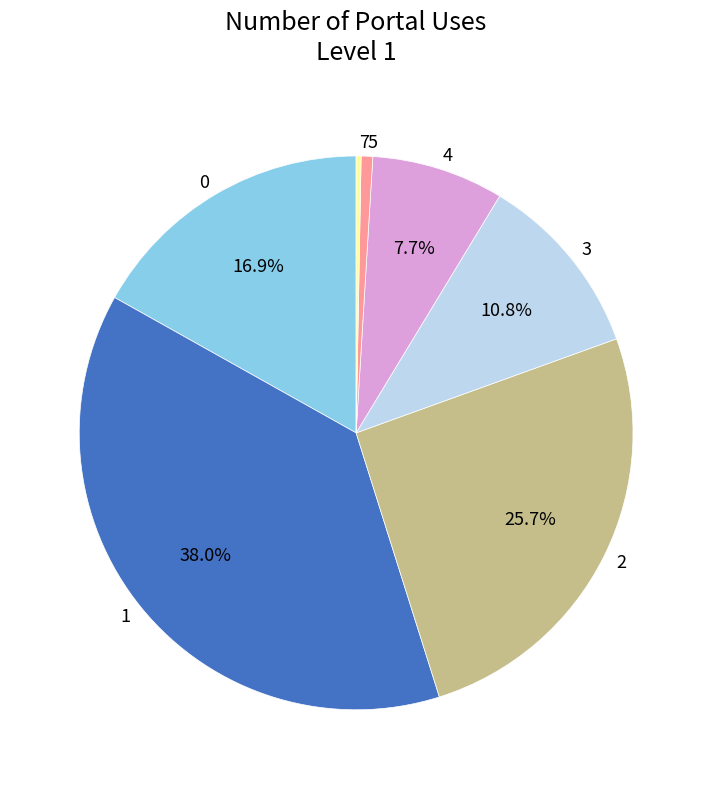

Does 3 account for over 50% of the chart?

No